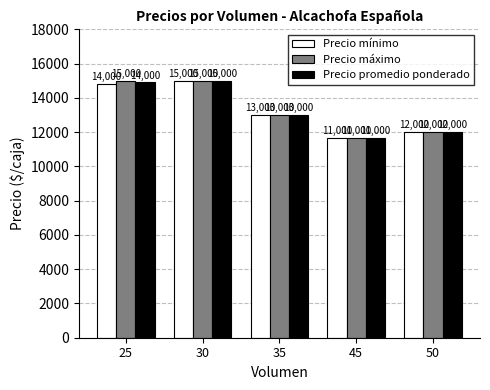

True or false: Precio promedio ponderado has a value of 18246.5 at 35.

False